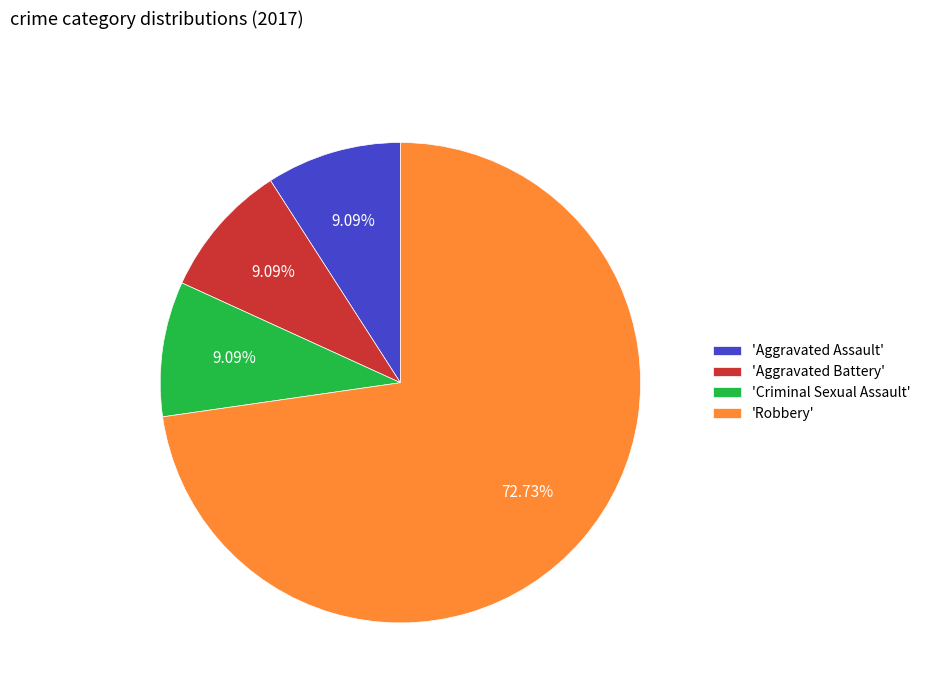

Which slice represents more than half of the pie?

'Robbery'